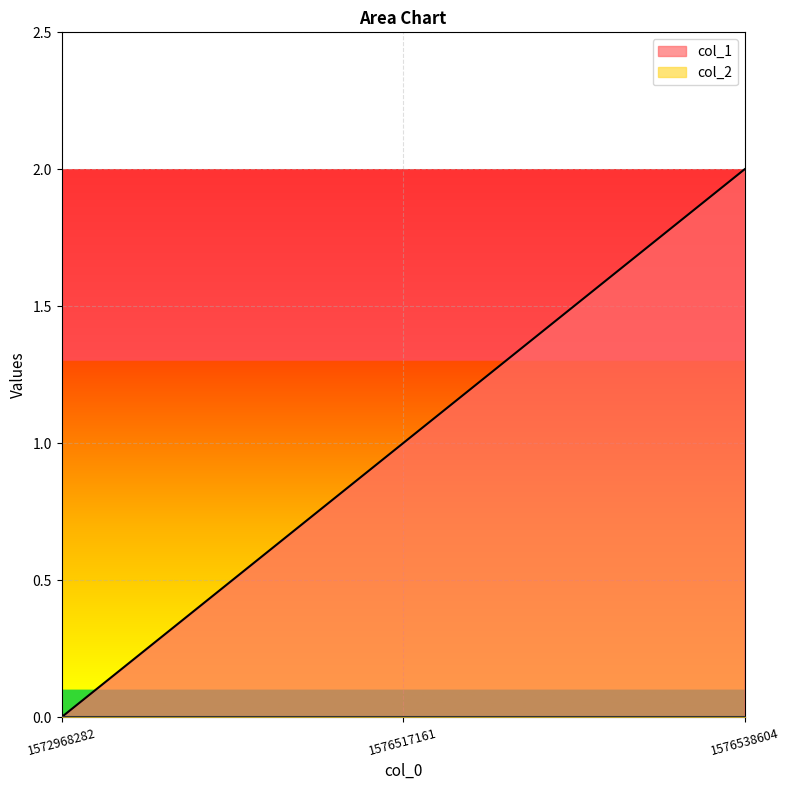

What is the change in value from 1576517161 to 1576538604?

+1